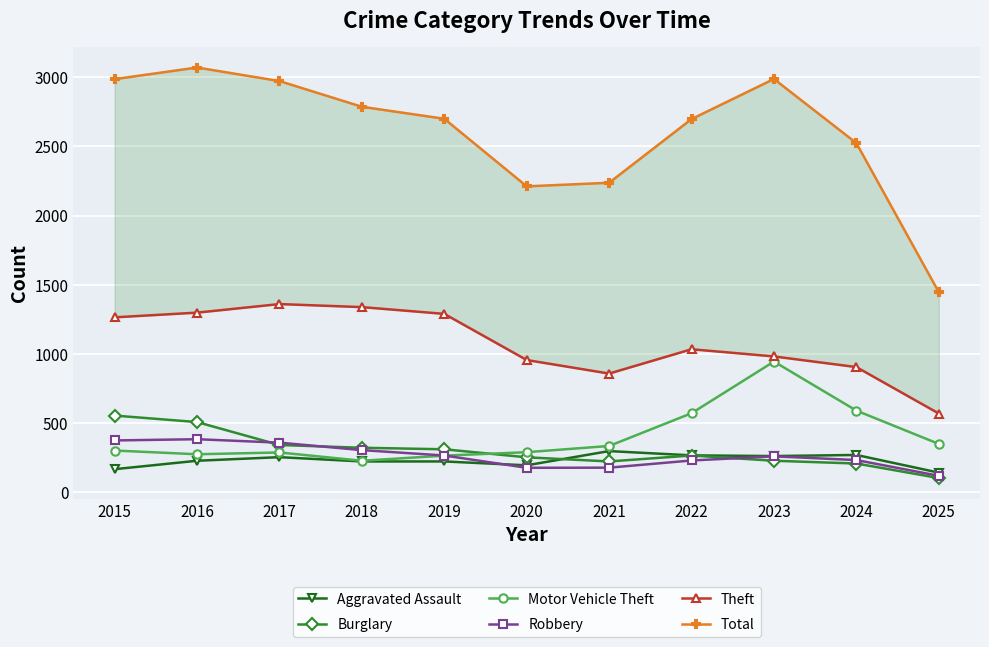

What is the difference between the second highest and minimum values in the Motor Vehicle Theft series?

363